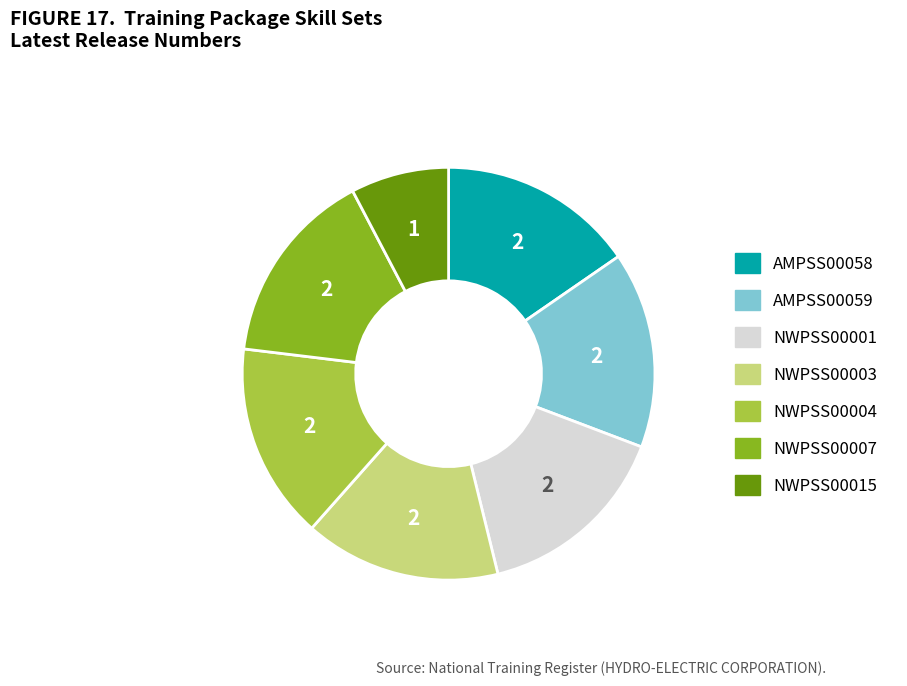

What is the ratio of the value at AMPSS00058 to the value at NWPSS00007?

1.0